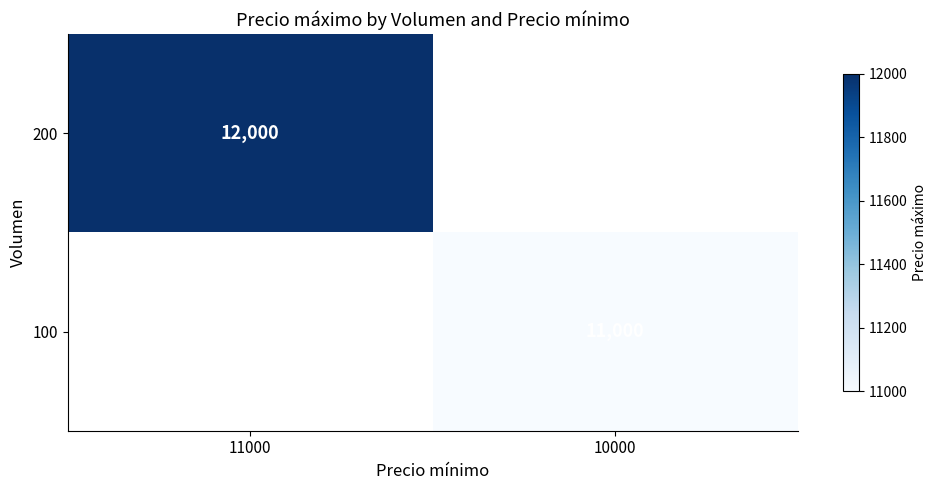

At which category is the sum across all series the highest?

11000